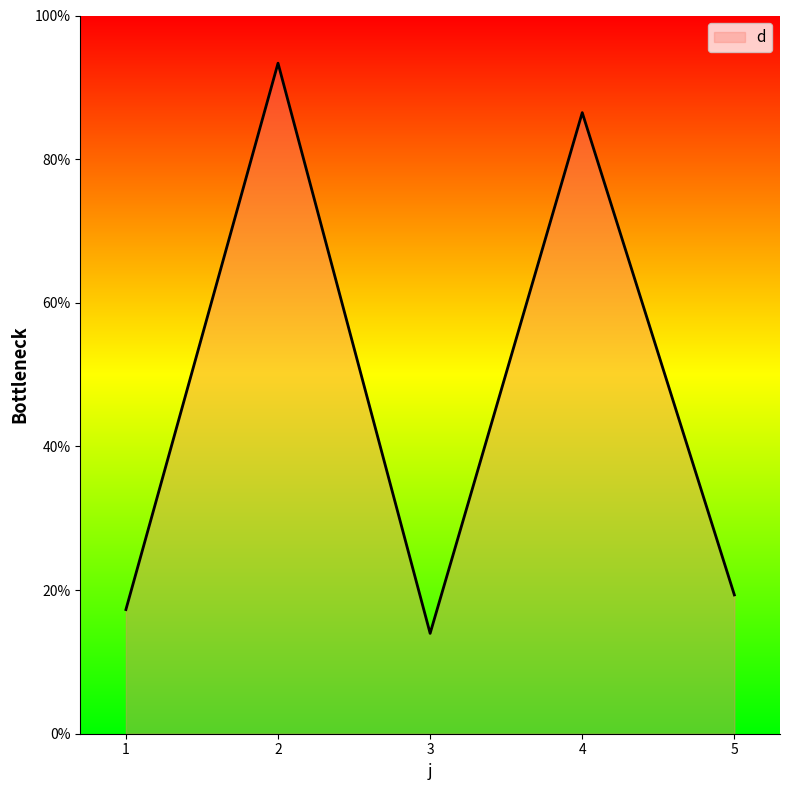

List the labels in order of value, smallest first.

3, 1, 5, 4, 2